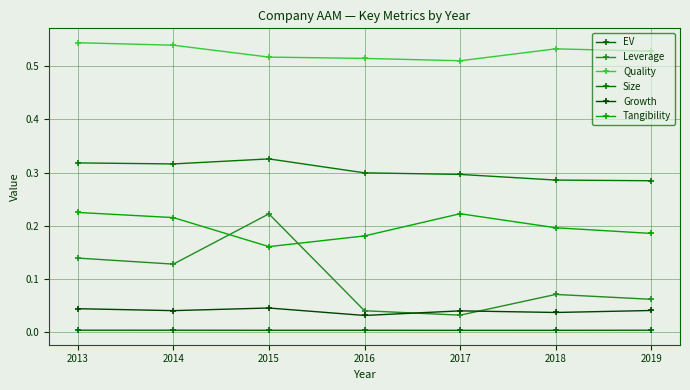

True or false: EV and Quality intersect in this chart.

False